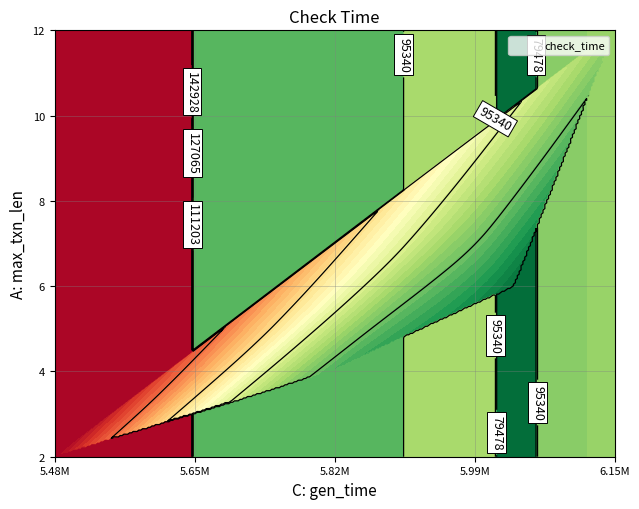

True or false: check_time has a value of 24124 at check_time.

False